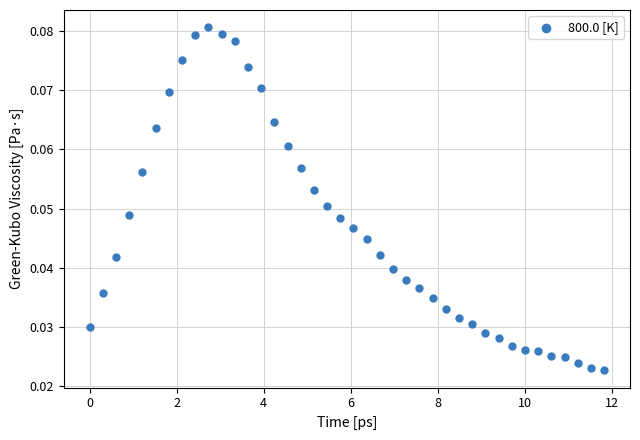

What is the range of X values (max minus min)?

11.8